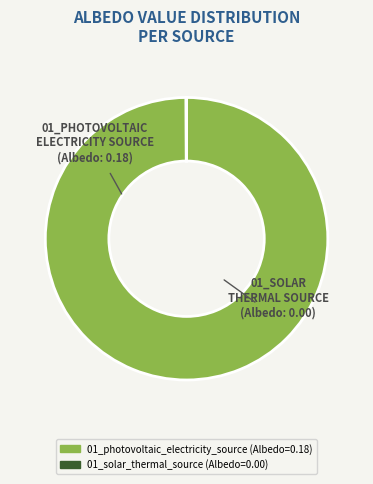

Is it true that 01_photovoltaic_electricity_source is 100% of the pie?

True